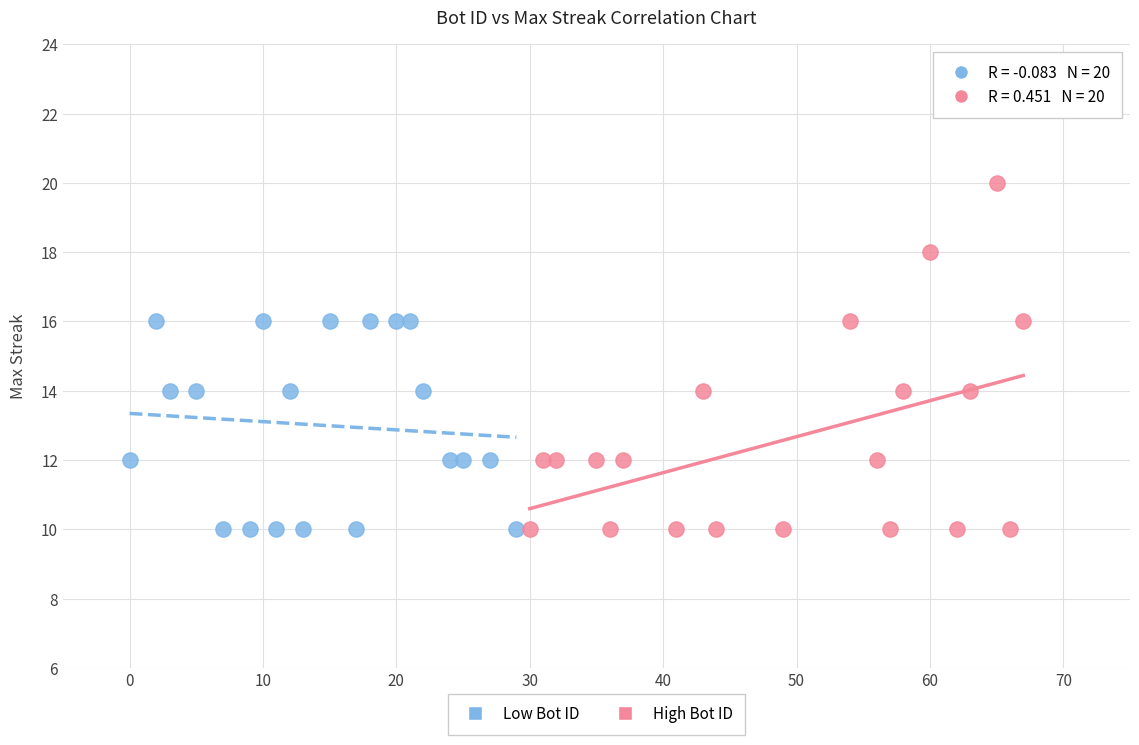

What are all the series names shown in the legend?

Low Bot ID, High Bot ID